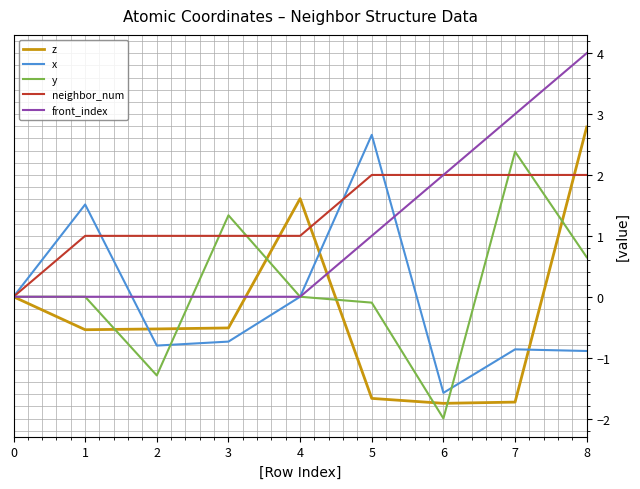

The value of y at 5 is -0.1. True or false?

True